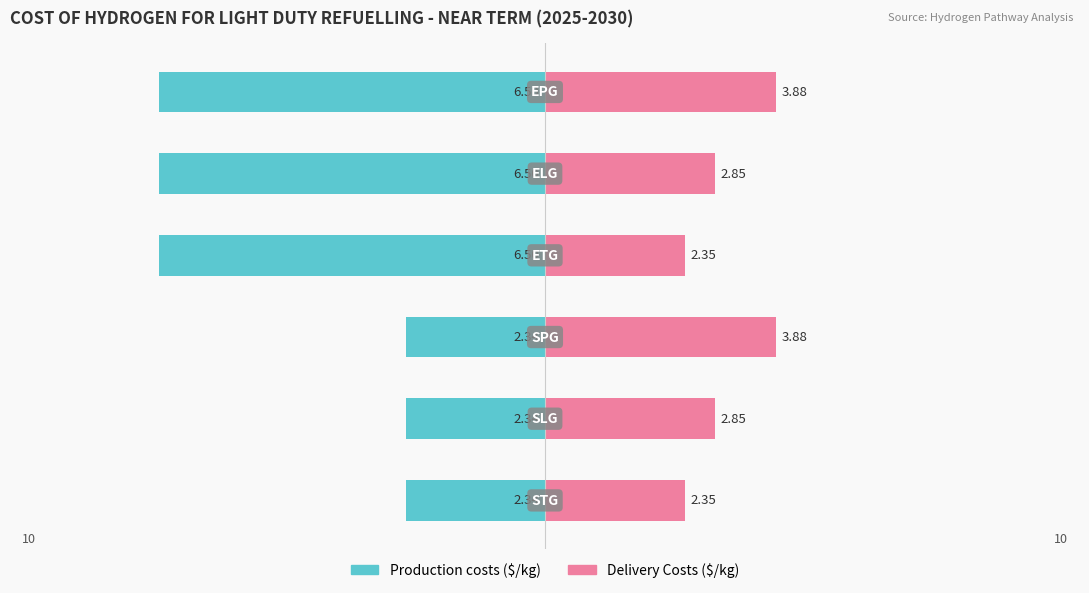

How many bars are there in total?

12